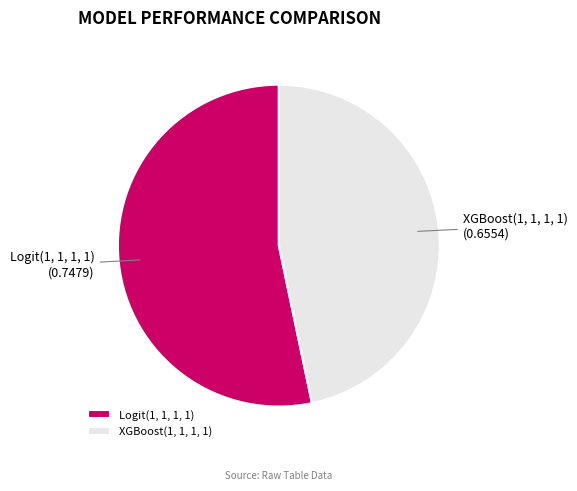

Rank the categories by value from highest to lowest.

Logit(1, 1, 1, 1), XGBoost(1, 1, 1, 1)